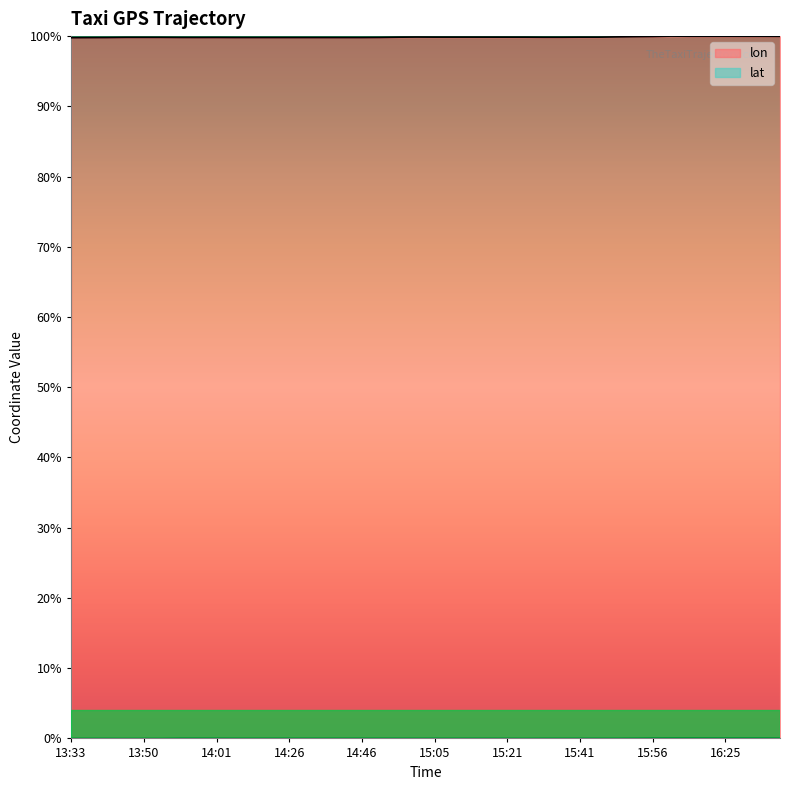

In lon, how many points are higher than both neighbors (excluding endpoints)?

7